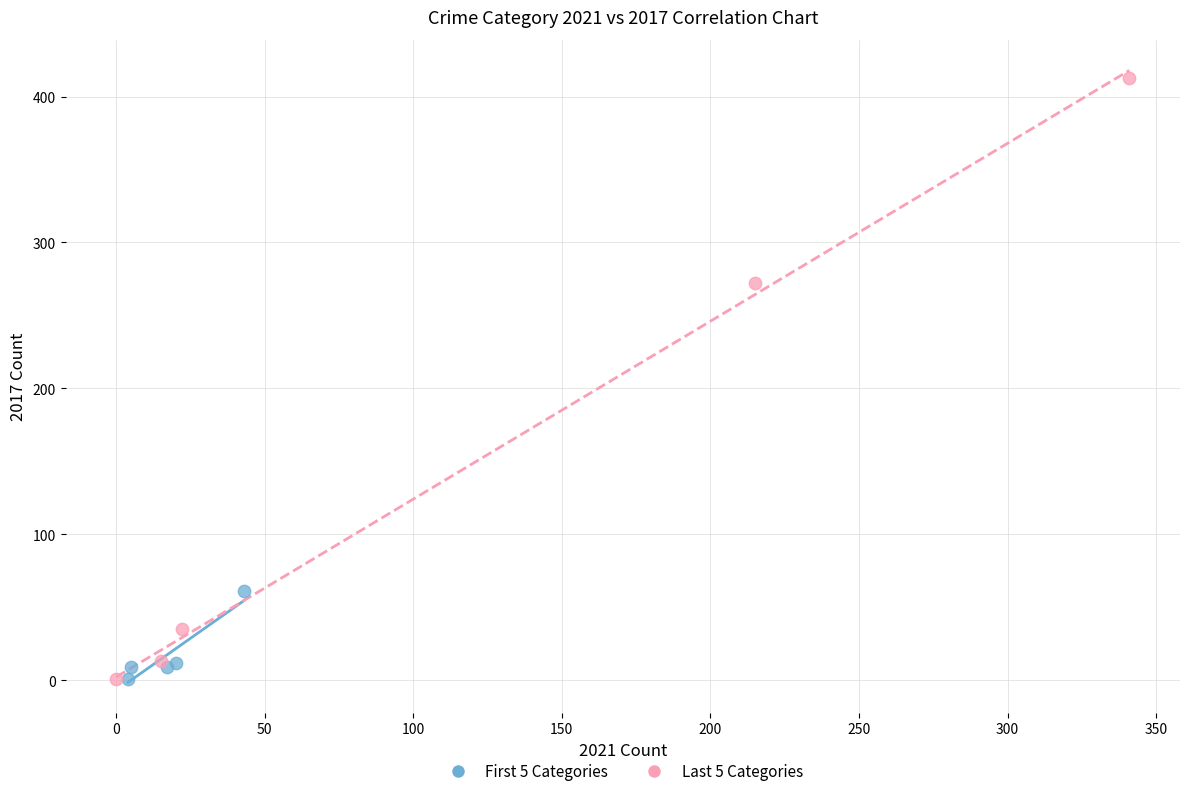

Which series reaches the maximum Y coordinate?

Last 5 Categories